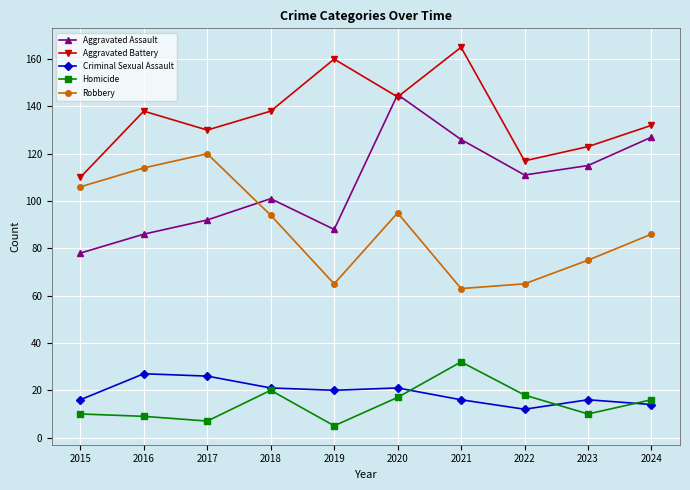

Reading left to right, list all the values displayed in this chart.

Aggravated Assault: 2015=78	2016=86	2017=92	2018=101	2019=88	2020=145	2021=126	2022=111	2023=115	2024=127
Aggravated Battery: 2015=110	2016=138	2017=130	2018=138	2019=160	2020=144	2021=165	2022=117	2023=123	2024=132
Criminal Sexual Assault: 2015=16	2016=27	2017=26	2018=21	2019=20	2020=21	2021=16	2022=12	2023=16	2024=14
Homicide: 2015=10	2016=9	2017=7	2018=20	2019=5	2020=17	2021=32	2022=18	2023=10	2024=16
Robbery: 2015=106	2016=114	2017=120	2018=94	2019=65	2020=95	2021=63	2022=65	2023=75	2024=86